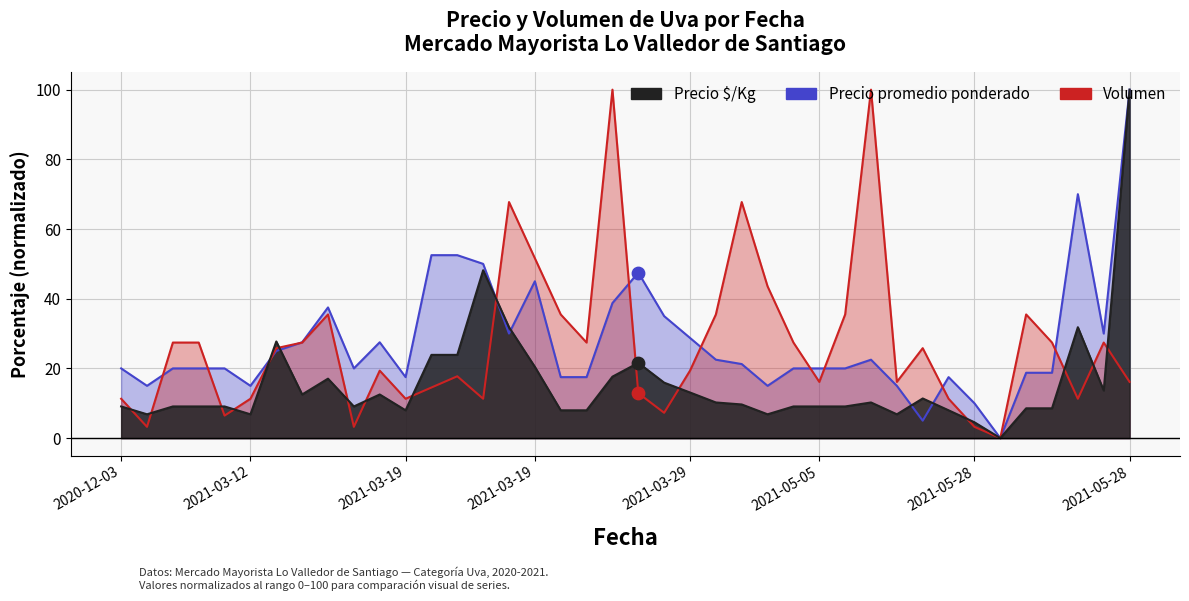

Is the value of Precio $/Kg at 2021-03-12 greater than the value of Precio promedio ponderado at 2021-03-29?

No